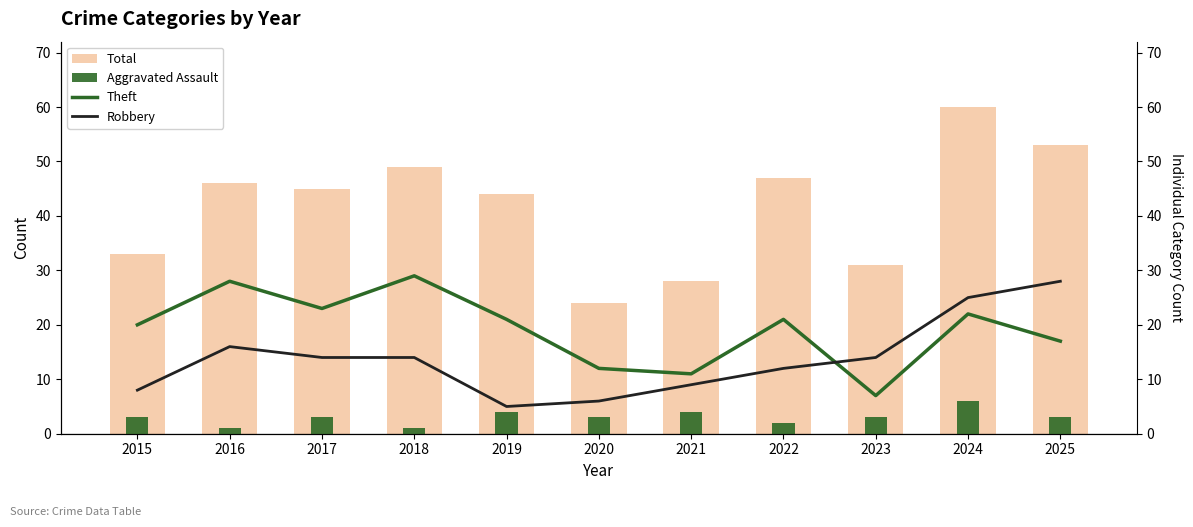

What is the minimum value for Total?

24